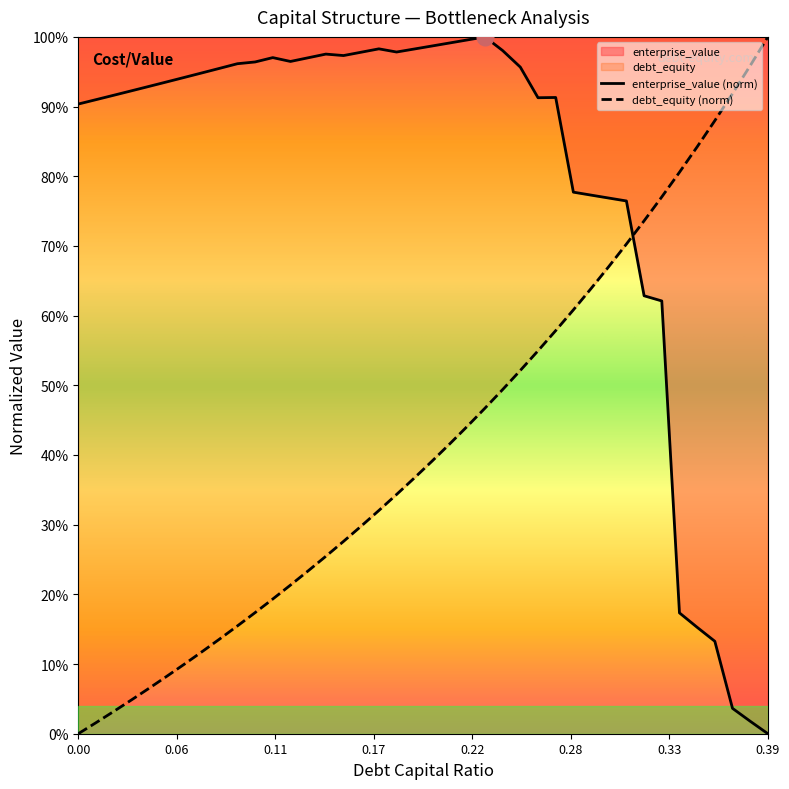

What is the label of the 15th point from the right?

0.25